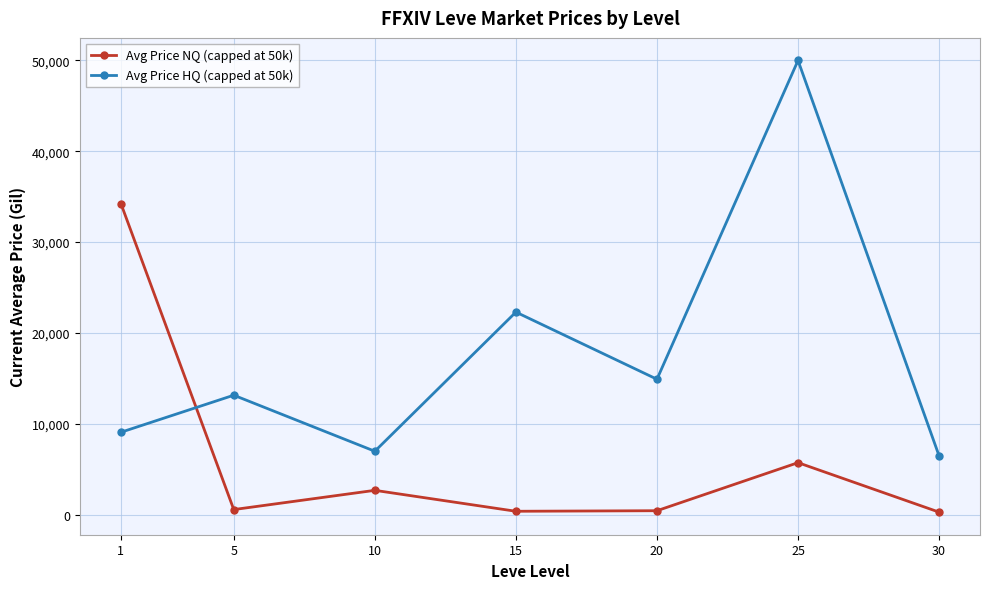

Where is Avg Price HQ (capped at 50k) nearest to the value 28231?

15